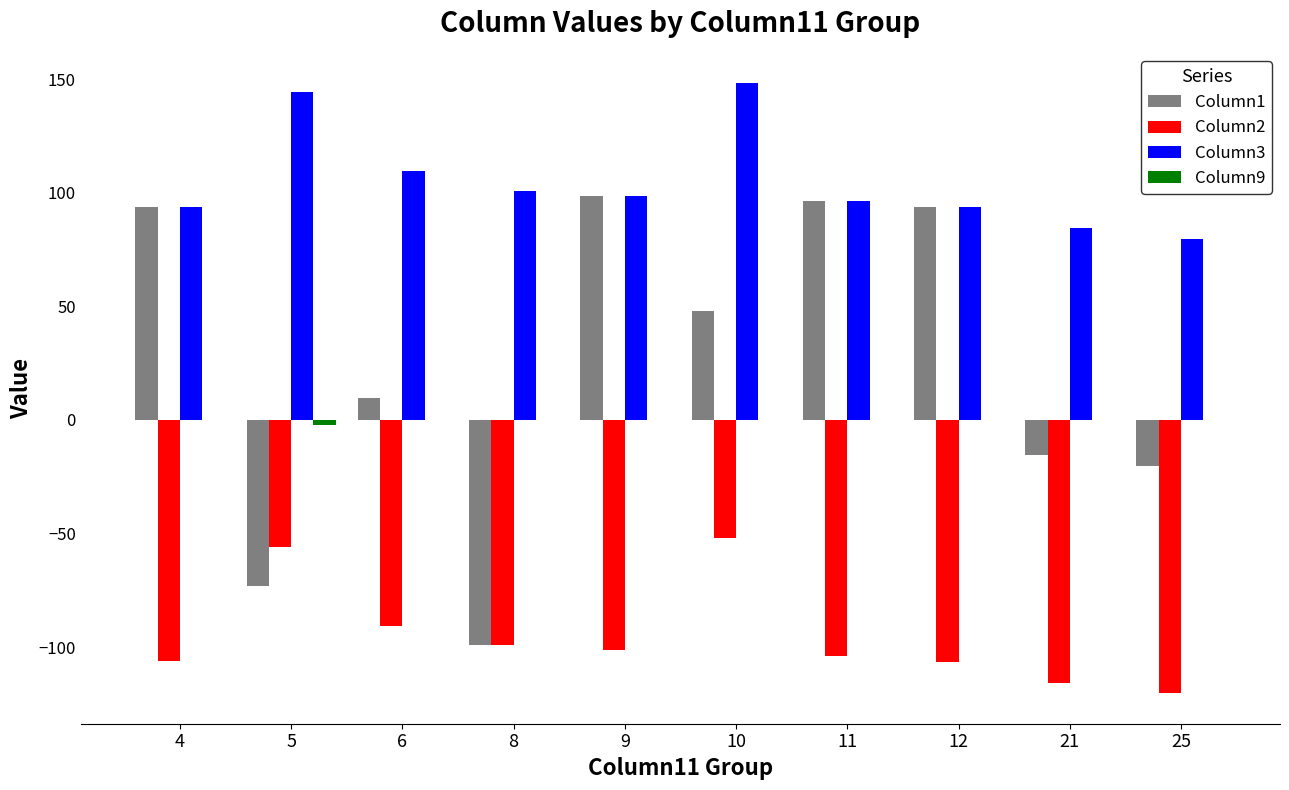

Count the number of categories in the chart.

10